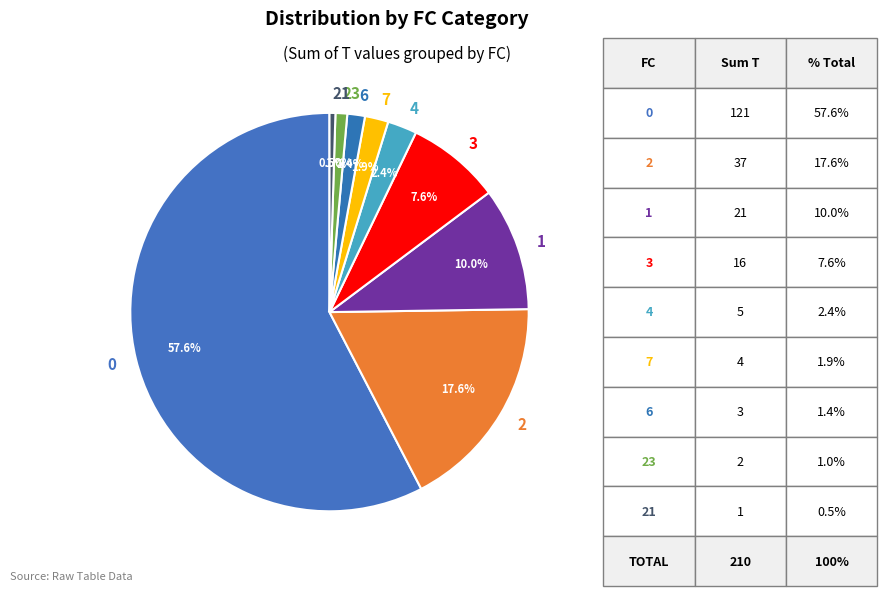

Count the number of slices in the pie.

9